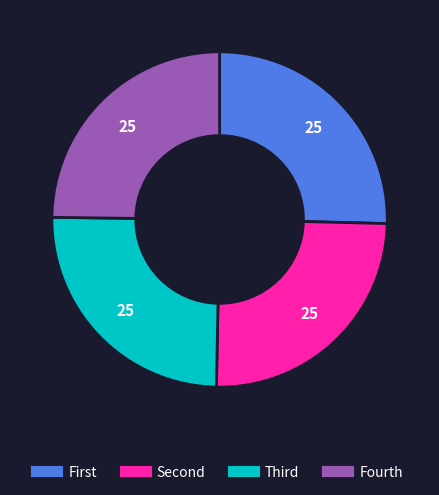

Count the number of slices in the pie.

4